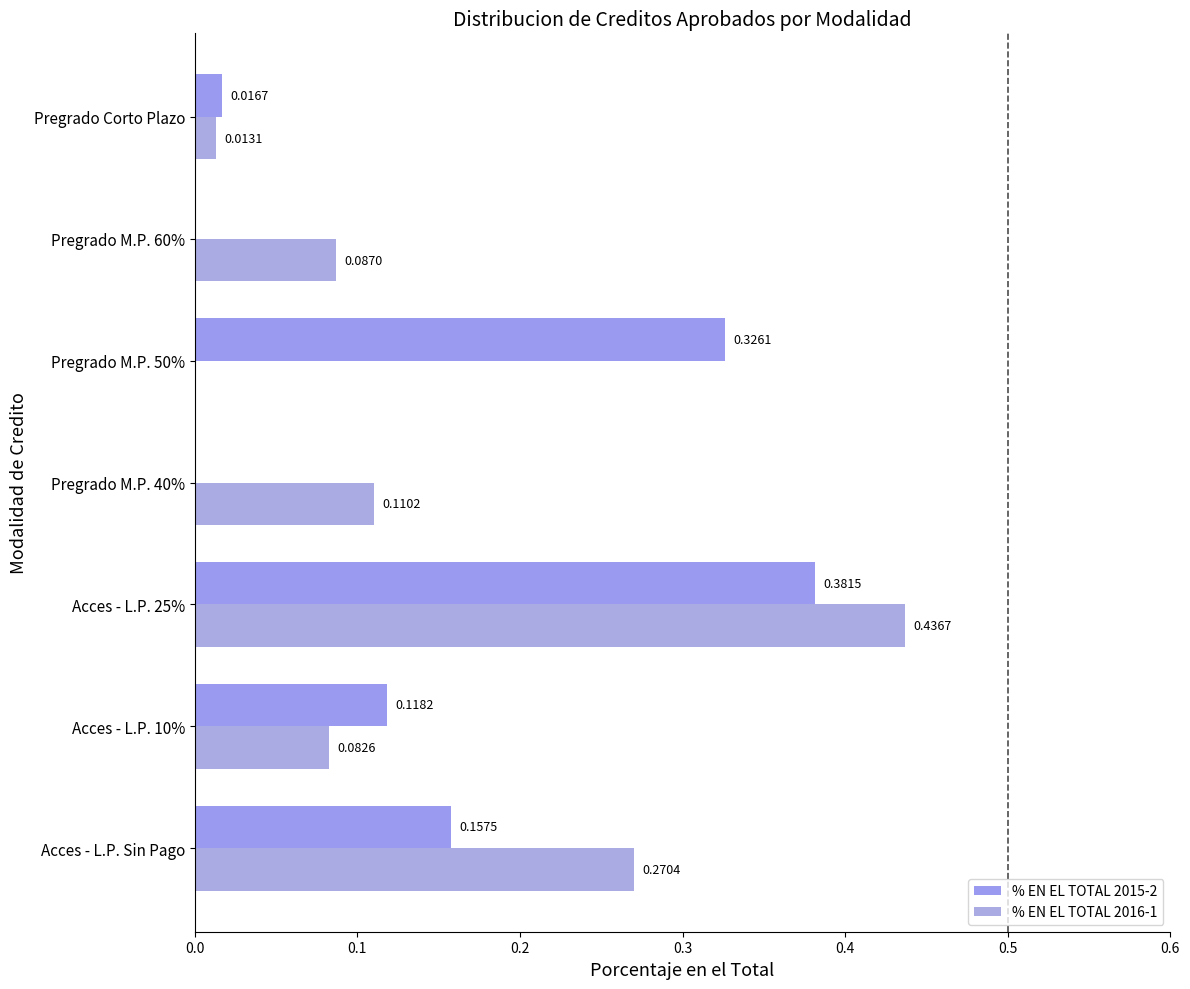

At which label is % EN EL TOTAL 2016-1 closest to 0?

Pregrado M.P. 50%